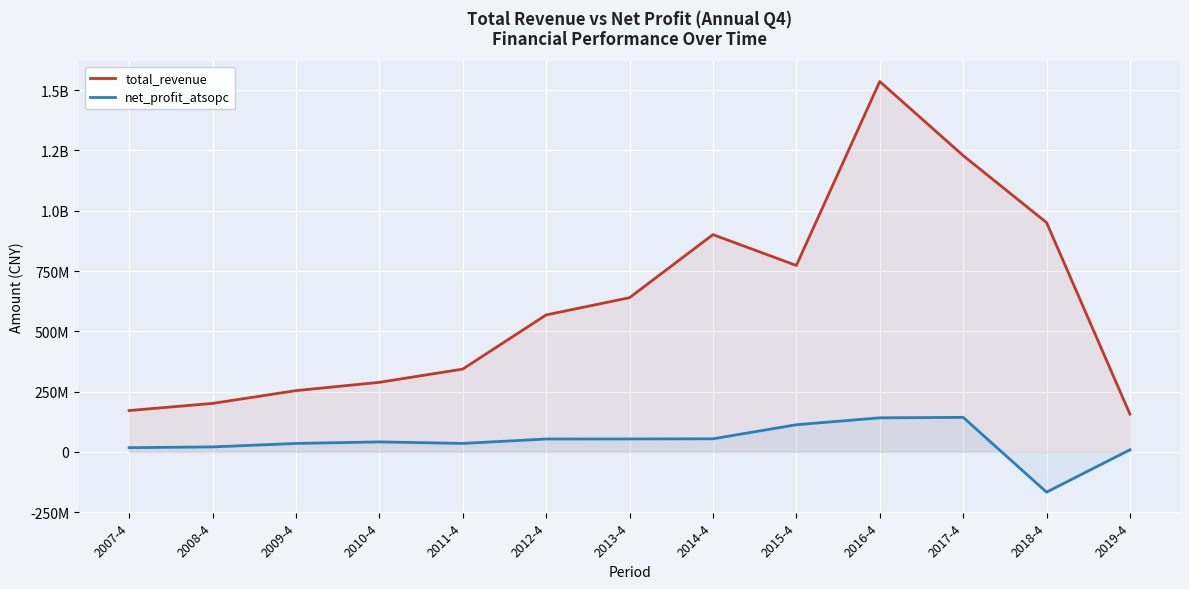

At which label does net_profit_atsopc reach its peak?

2017-4